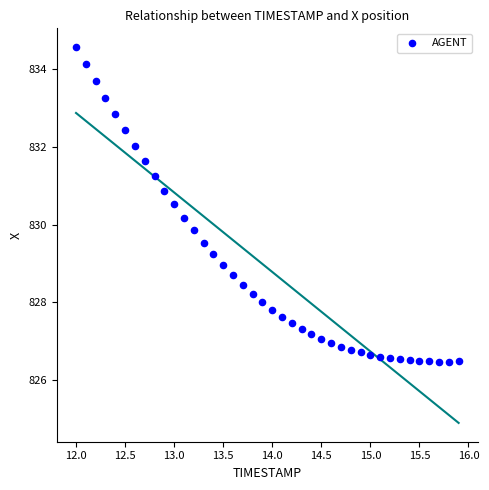

What is the range of Y values (max minus min)?

8.1